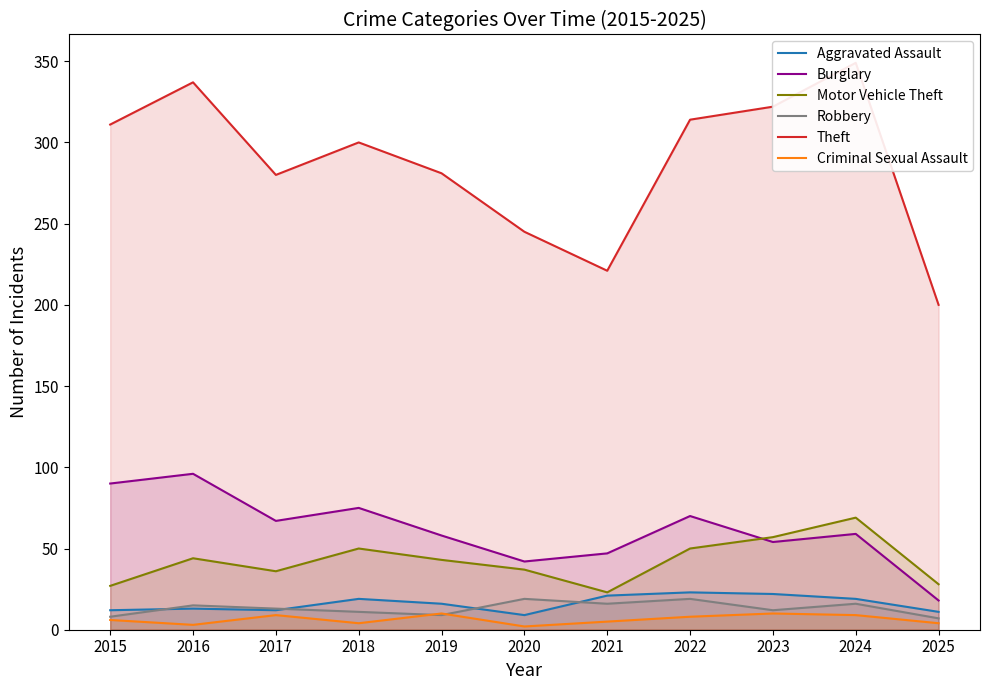

What is the spread (max minus min) of values at 2019?

272